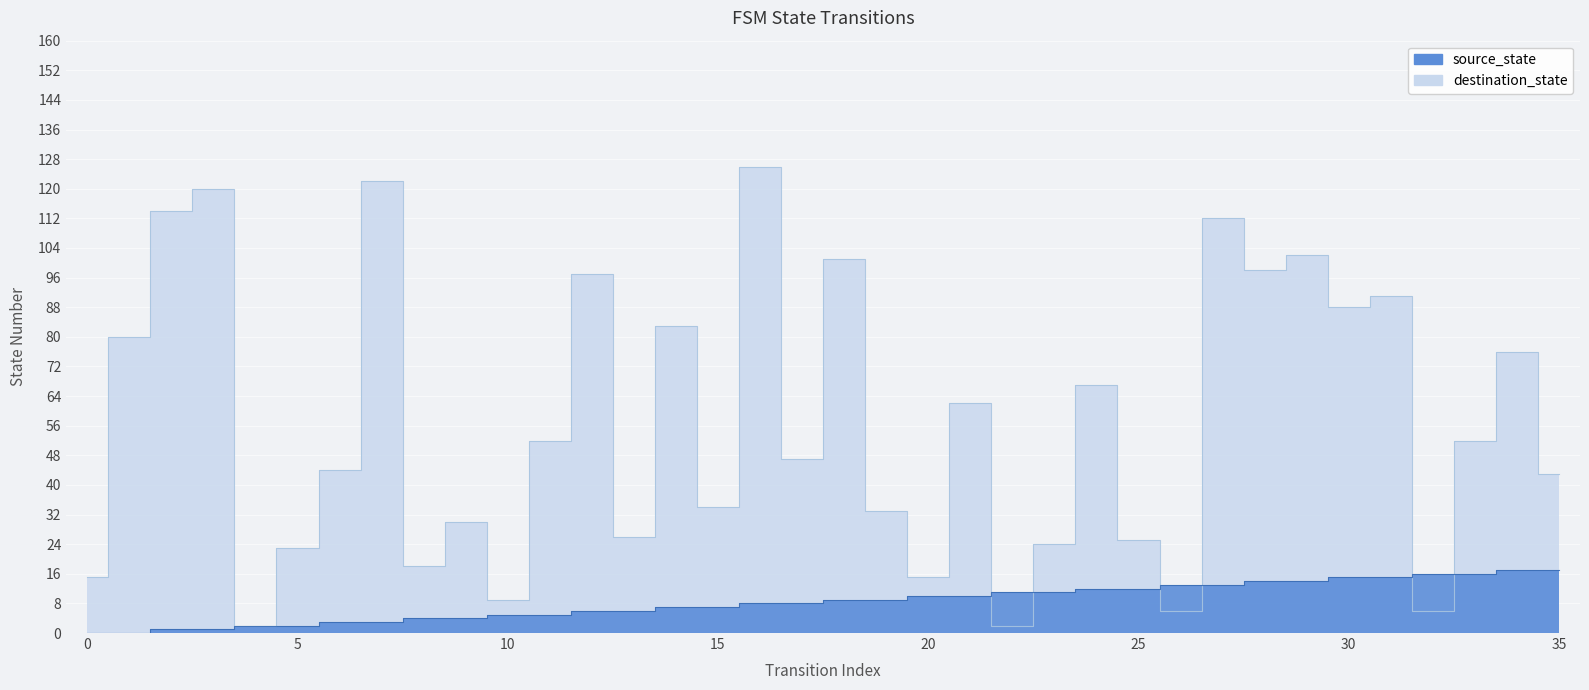

True or false: source_state has more than 2 interior local peaks.

False